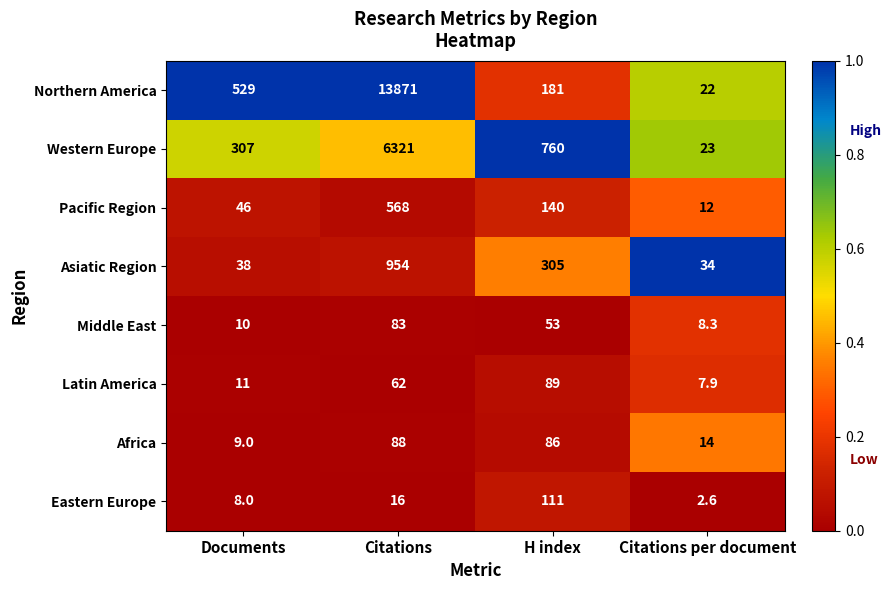

True or false: Eastern Europe has a value of 111.0 at H index.

True